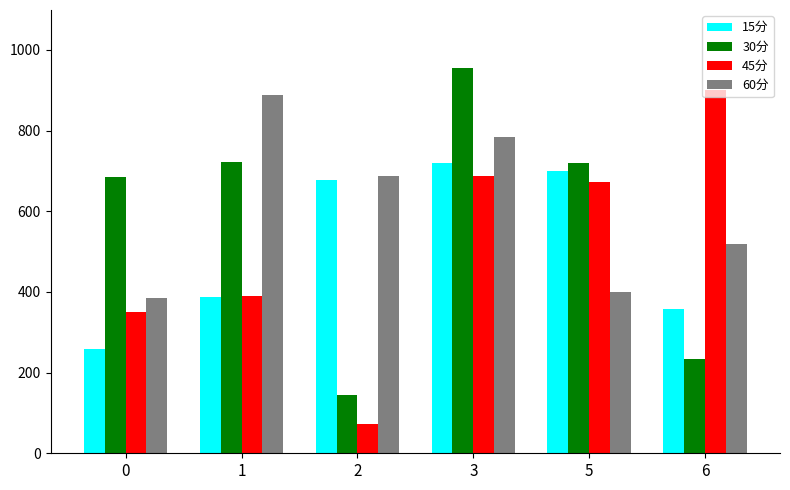

At which label does 60分 first exceed 688?

1